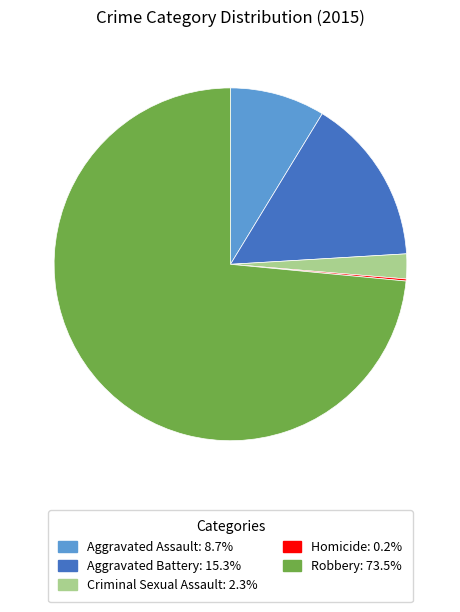

What is the largest slice in the pie chart?

Robbery